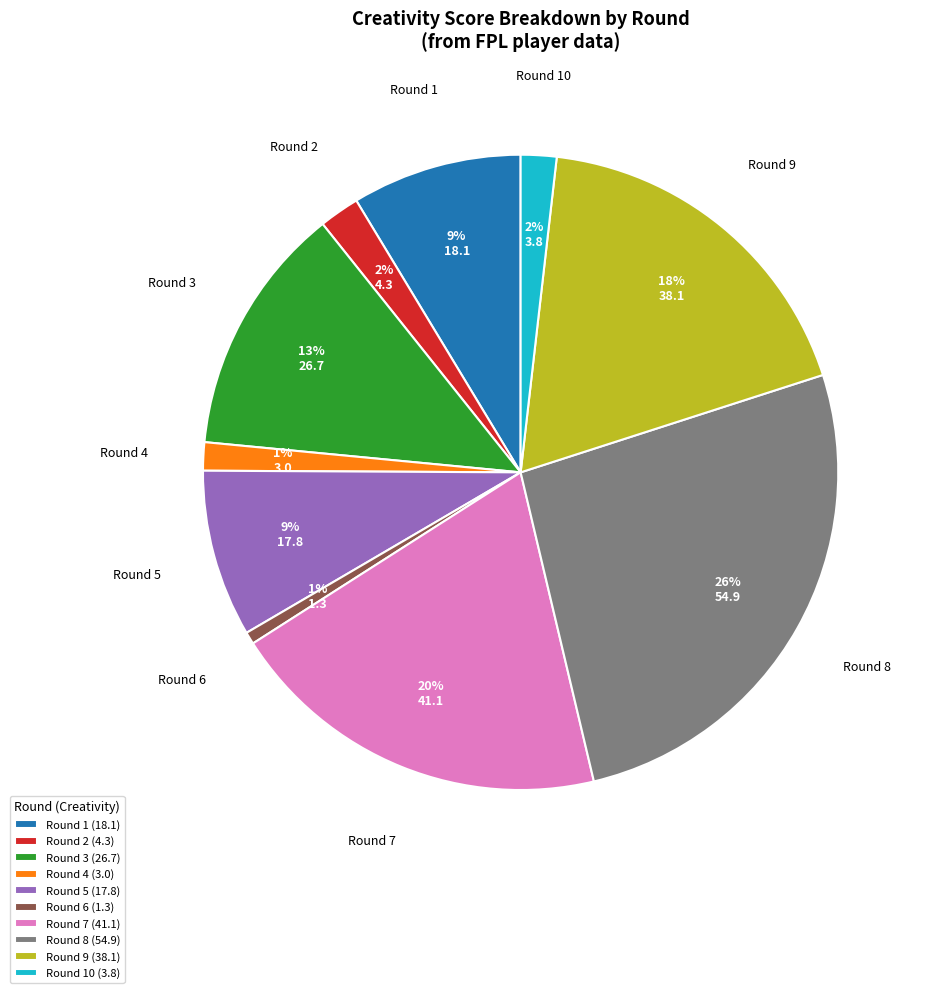

What is the largest slice in the pie chart?

Round 8 (54.9)